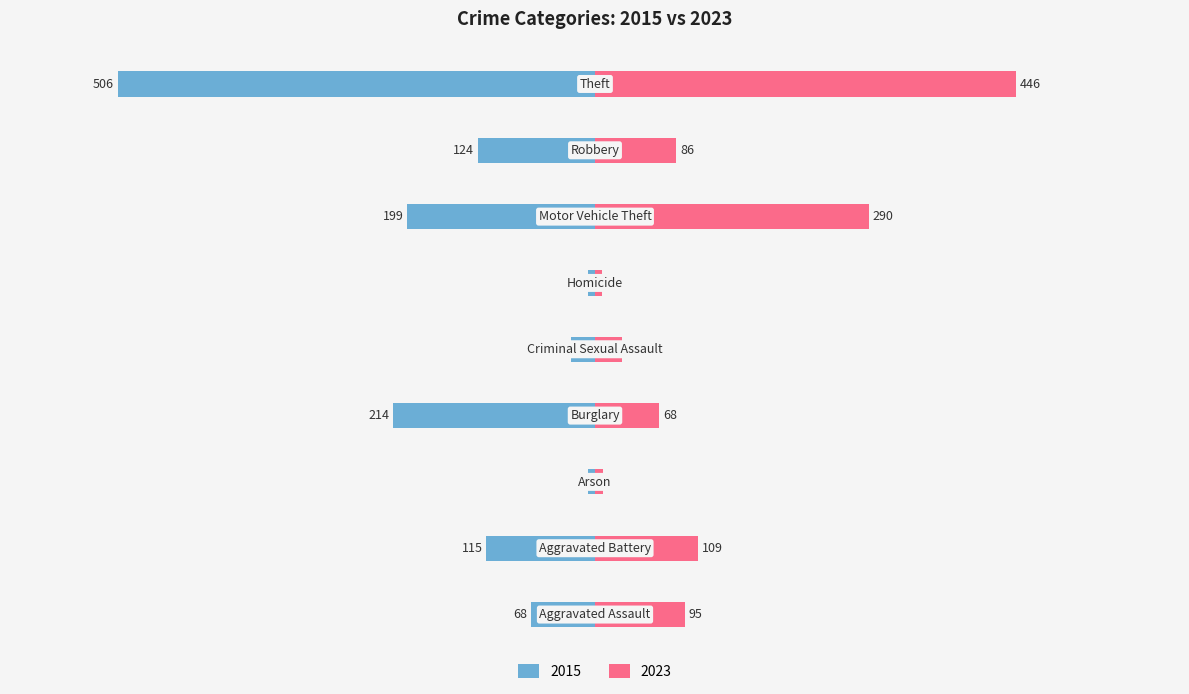

What is the average value of the 2023 series?

126